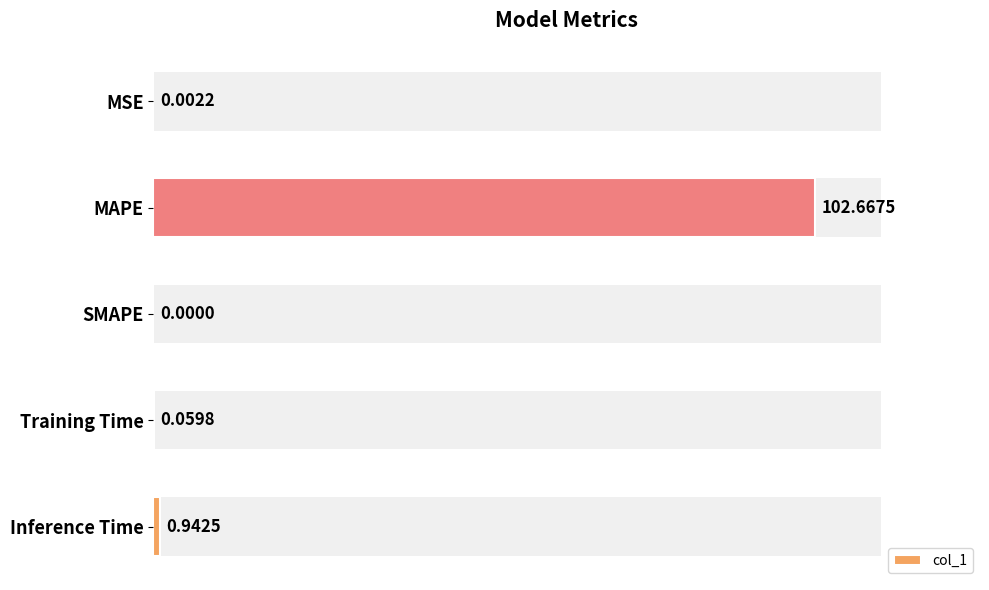

Between MSE and Training Time, which is larger?

Training Time